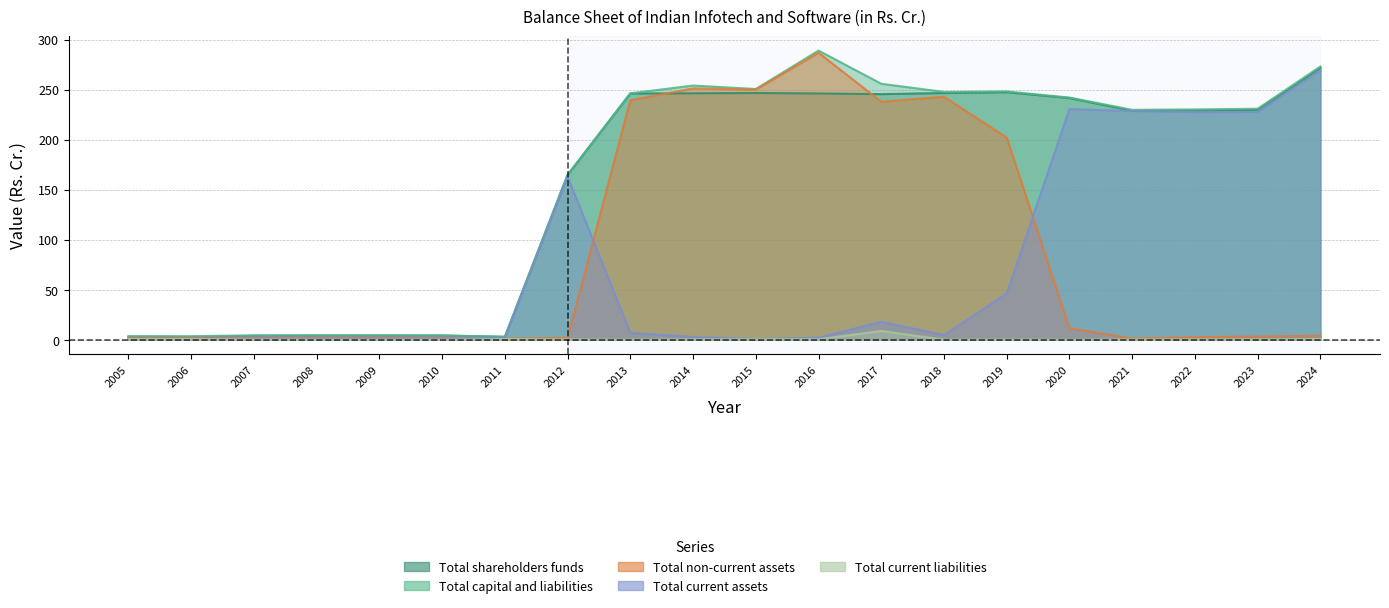

Reading left to right, extract all data points from this chart.

Total shareholders funds: 2005=2.6	2006=2.6	2007=4.1	2008=4.3	2009=4.3	2010=4.3	2011=3.0	2012=164.7	2013=246.2	2014=246.4	2015=246.7	2016=246.2	2017=245.5	2018=246.7	2019=247.5	2020=241.6	2021=228.9	2022=229.2	2023=229.8	2024=271.8
Total capital and liabilities: 2005=3.7	2006=3.6	2007=4.4	2008=4.4	2009=4.4	2010=4.3	2011=3.0	2012=165.1	2013=246.3	2014=254.1	2015=250.7	2016=289.0	2017=255.9	2018=247.8	2019=248.2	2020=242.1	2021=229.8	2022=230.2	2023=230.9	2024=273.2
Total non-current assets: 2005=2.3	2006=2.3	2007=2.5	2008=2.6	2009=2.6	2010=2.5	2011=1.2	2012=2.0	2013=239.4	2014=251.2	2015=250.0	2016=286.9	2017=237.9	2018=243.0	2019=202.0	2020=11.6	2021=1.2	2022=2.7	2023=3.3	2024=4.0
Total current assets: 2005=1.4	2006=1.4	2007=1.9	2008=1.8	2009=1.8	2010=1.9	2011=1.8	2012=163.1	2013=6.9	2014=2.9	2015=0.7	2016=2.1	2017=18.0	2018=4.8	2019=46.2	2020=230.5	2021=228.6	2022=227.6	2023=227.7	2024=269.2
Total current liabilities: 2005=0.8	2006=0.8	2007=0.3	2008=0.1	2009=0.1	2010=0.1	2011=0.8	2012=0.4	2013=0.1	2014=0.3	2015=0.6	2016=0.5	2017=8.8	2018=0.0	2019=0.2	2020=0.0	2021=0.3	2022=0.3	2023=0.3	2024=0.8